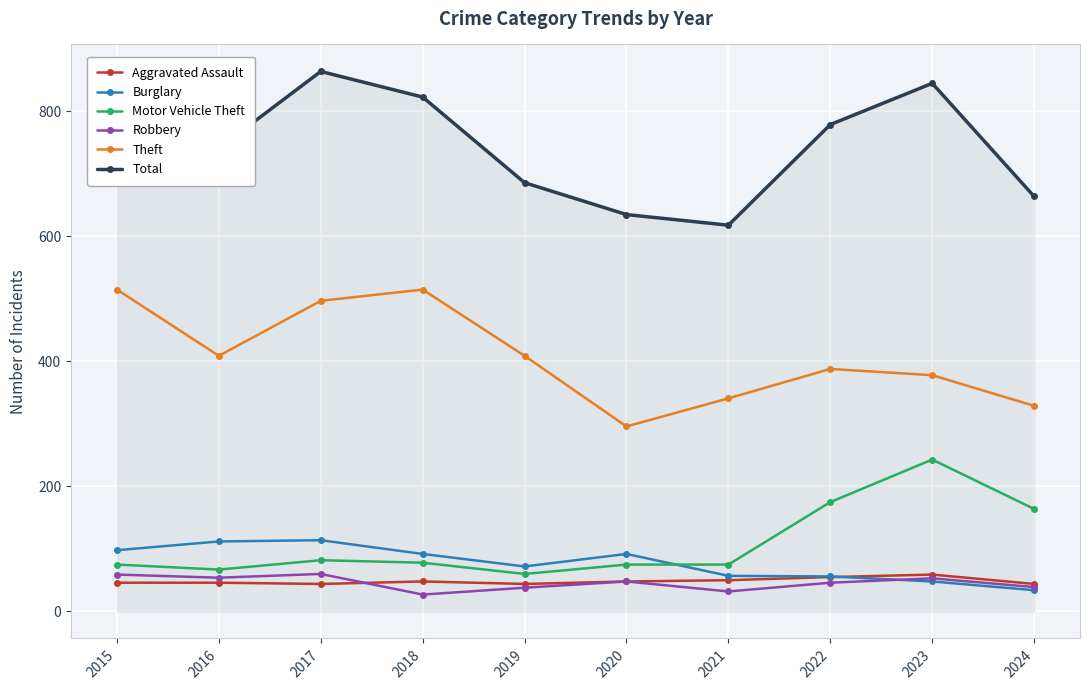

True or false: Robbery has more than 0 points higher than both neighbors.

True